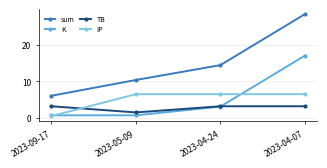

The sum series shows 2.6 at 2023-05-09. True or false?

False